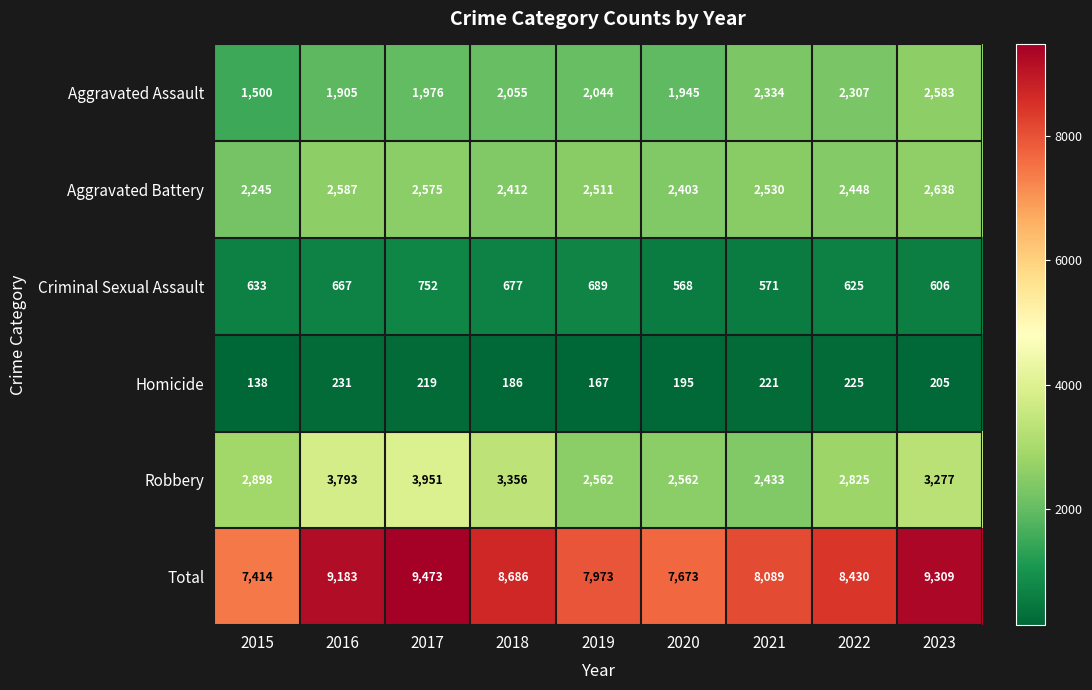

What is the minimum value shown in the chart?

138